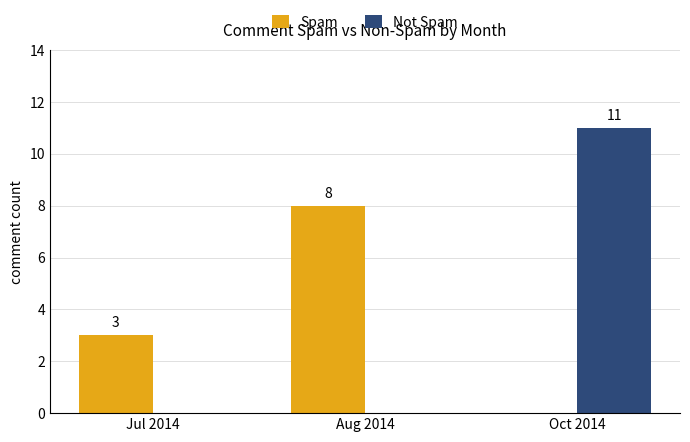

Reading left to right, extract all data points from this chart.

Spam: 3	8	0
Not Spam: 0	0	11